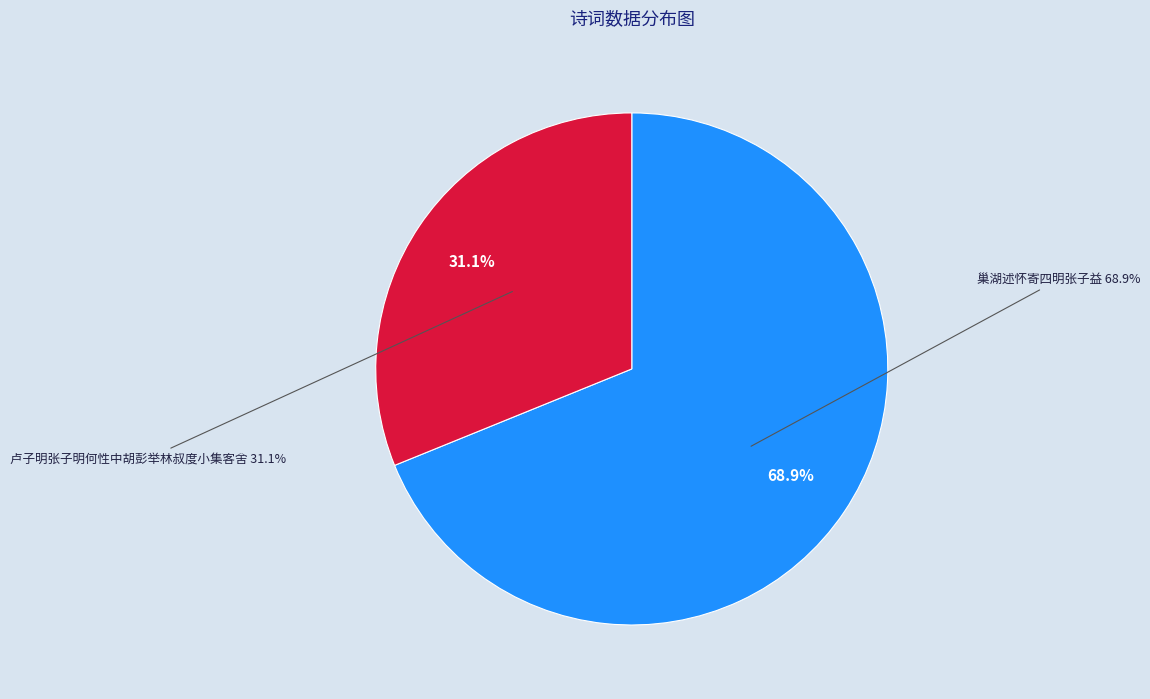

To the nearest percent, what percentage of the pie is 卢子明张子明何性中胡彭举林叔度小集客舍?

31%